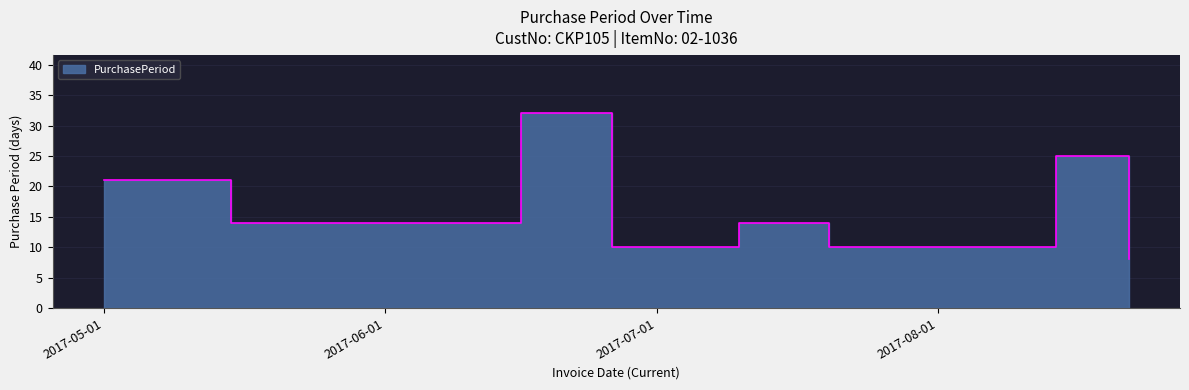

List the labels in order of value, largest first.

2017-06-16, 2017-08-14, 2017-05-01, 2017-05-15, 2017-07-10, 2017-06-26, 2017-07-20, 2017-08-22